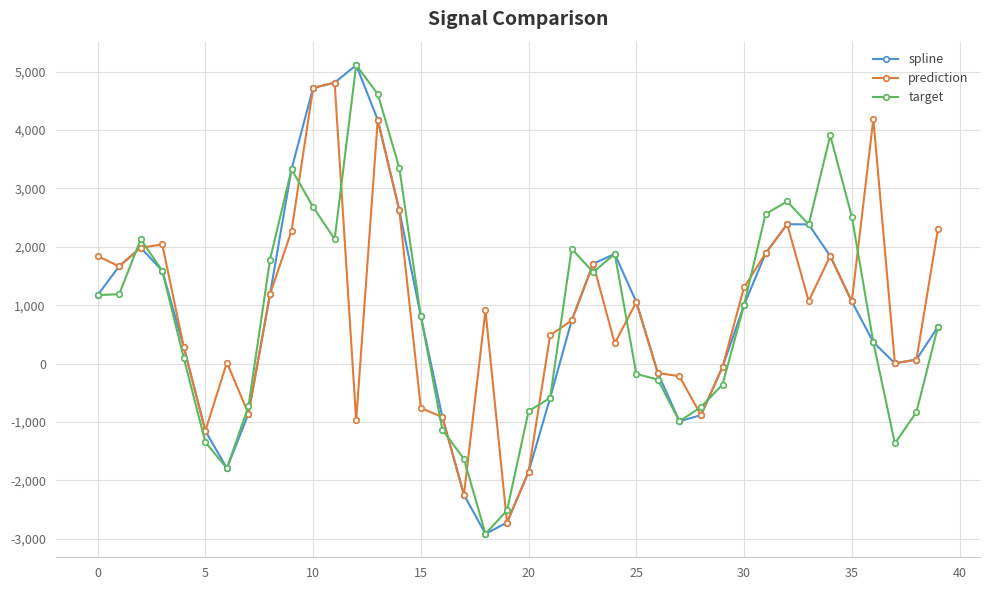

How many interior local valleys does the spline series have?

4